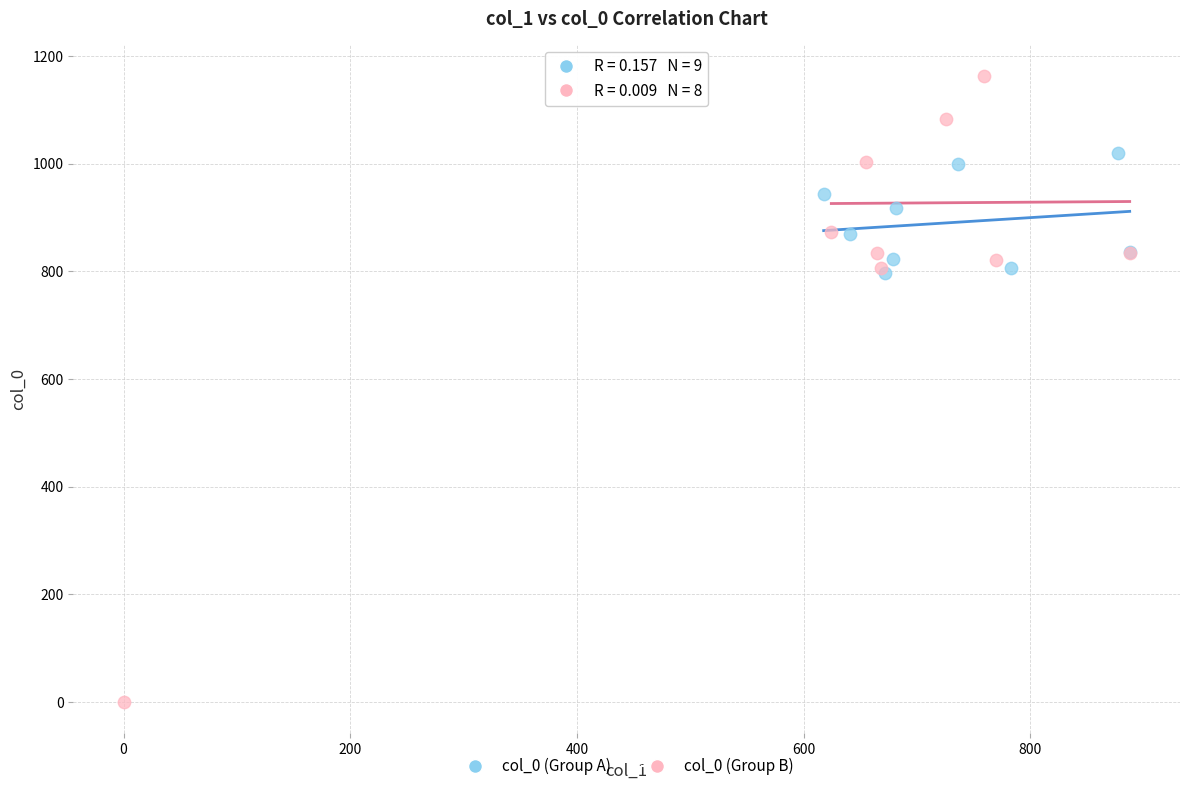

Which series has the widest spread of Y values?

col_0 (Group B)